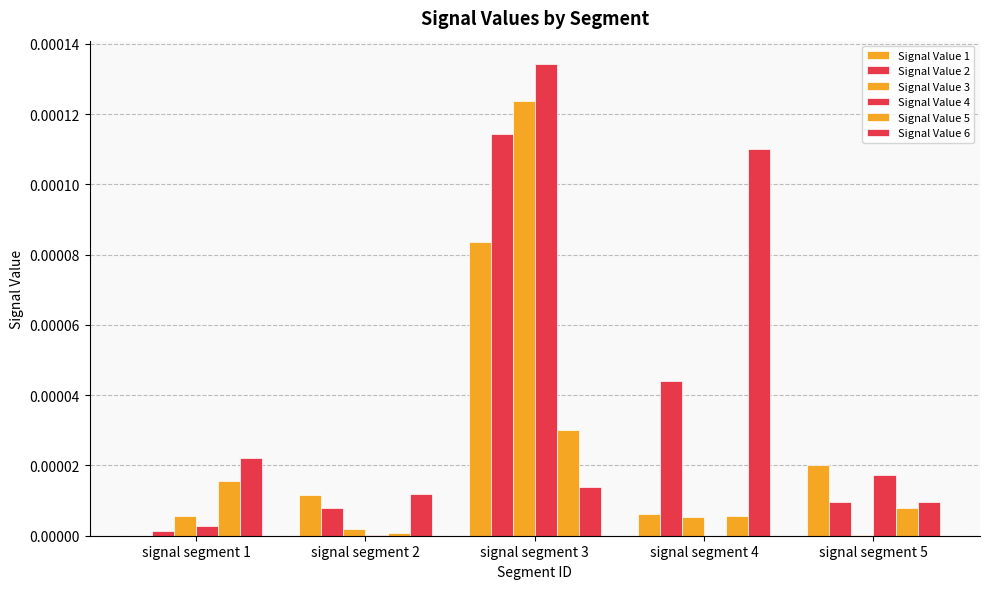

Is it true that Signal Value 6 equals 0.0 at signal segment 5?

False